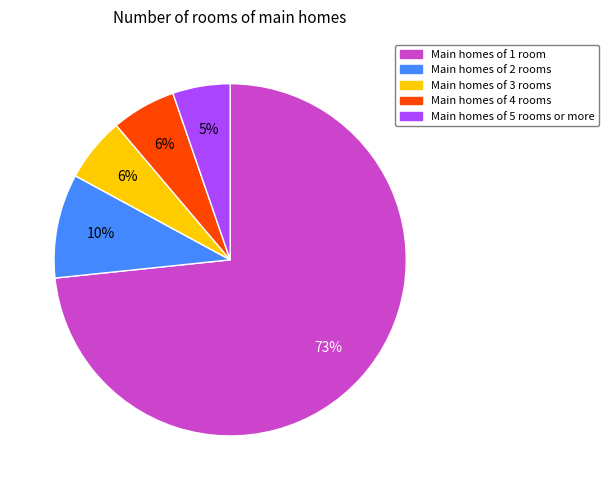

Between Main homes of 3 rooms and Main homes of 2 rooms, which is larger?

Main homes of 2 rooms